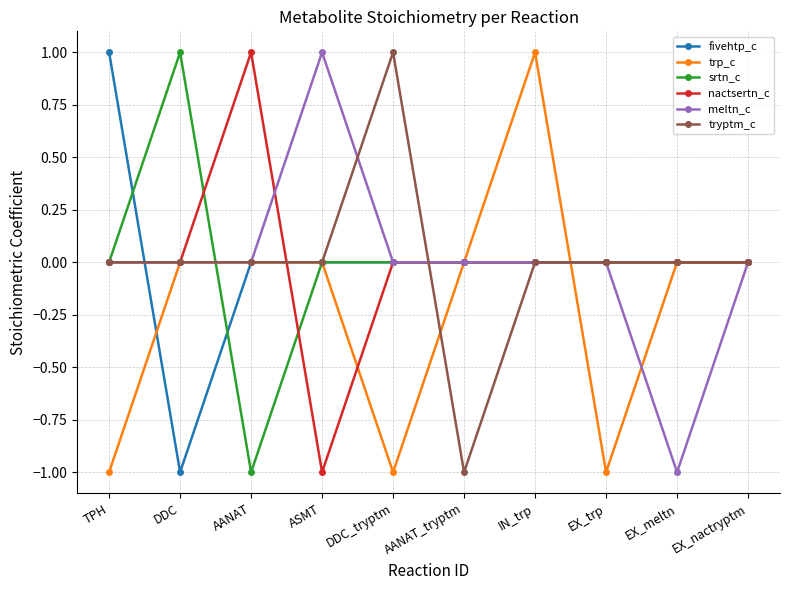

Is it true that nactsertn_c equals 0 at DDC?

True